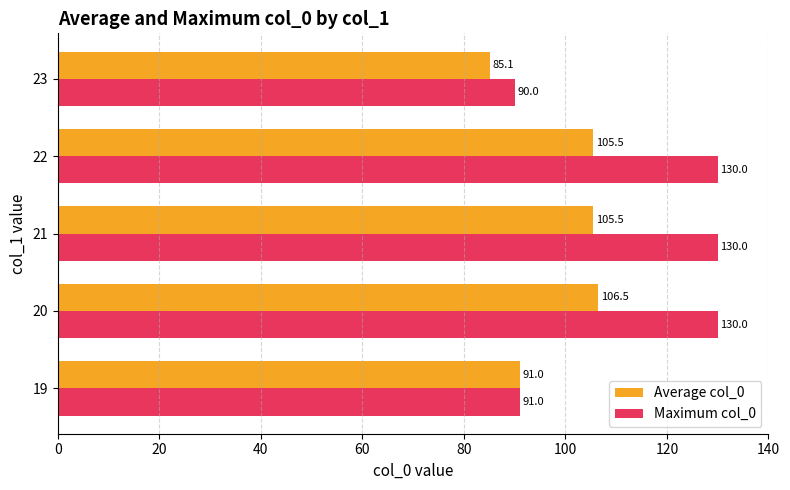

Rank the series by their average value, from highest to lowest.

Maximum col_0, Average col_0